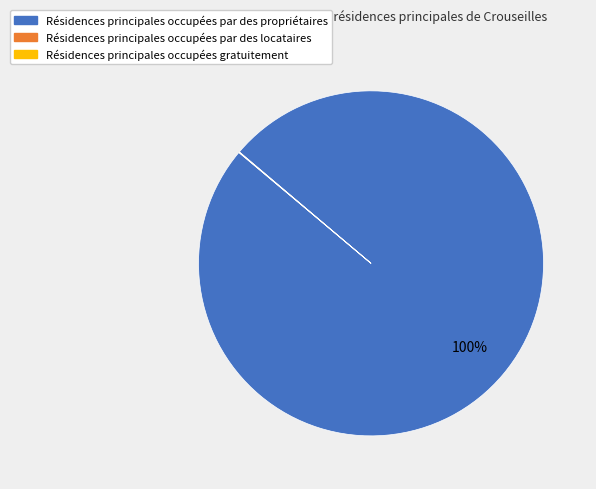

Does any single category account for the majority?

Yes